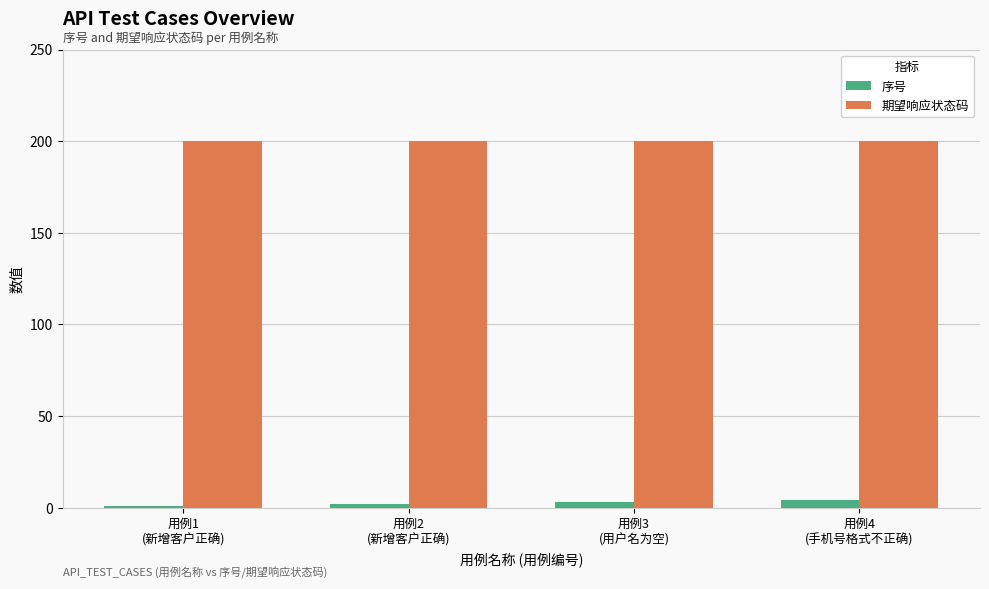

Which series has the largest total across all categories?

期望响应状态码